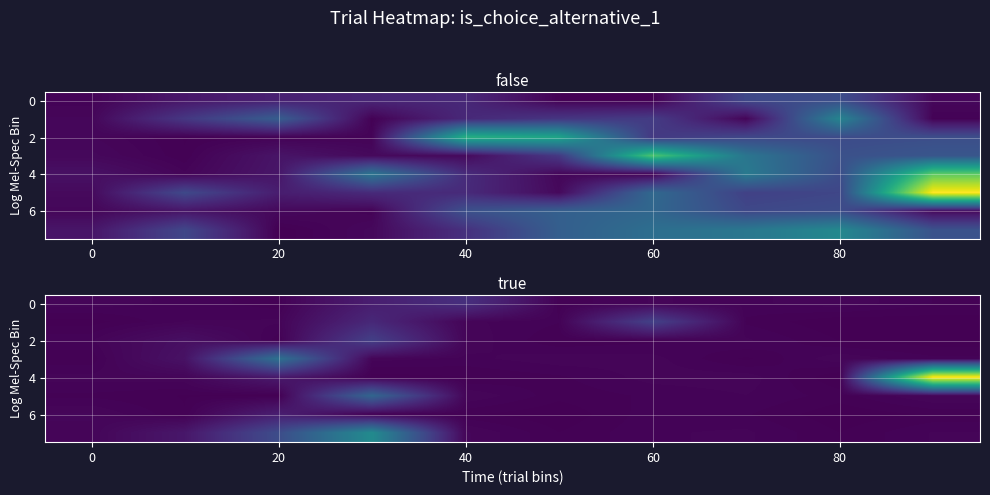

What is the difference between the second highest and minimum values in the row_2 series?

11.6